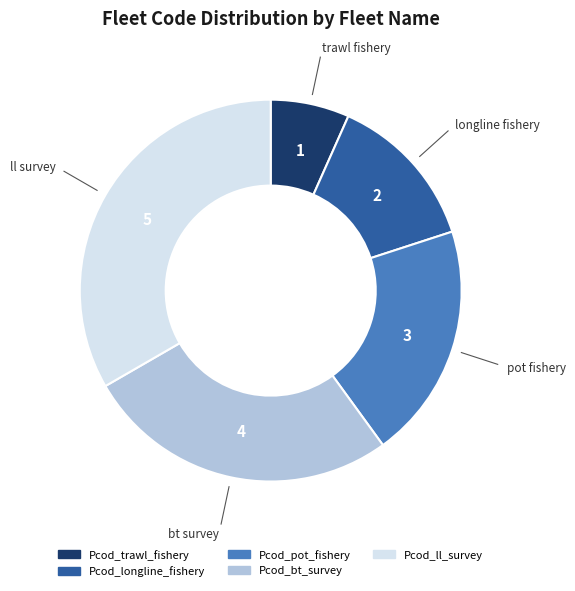

Which category has the biggest portion of the pie?

Pcod_ll_survey